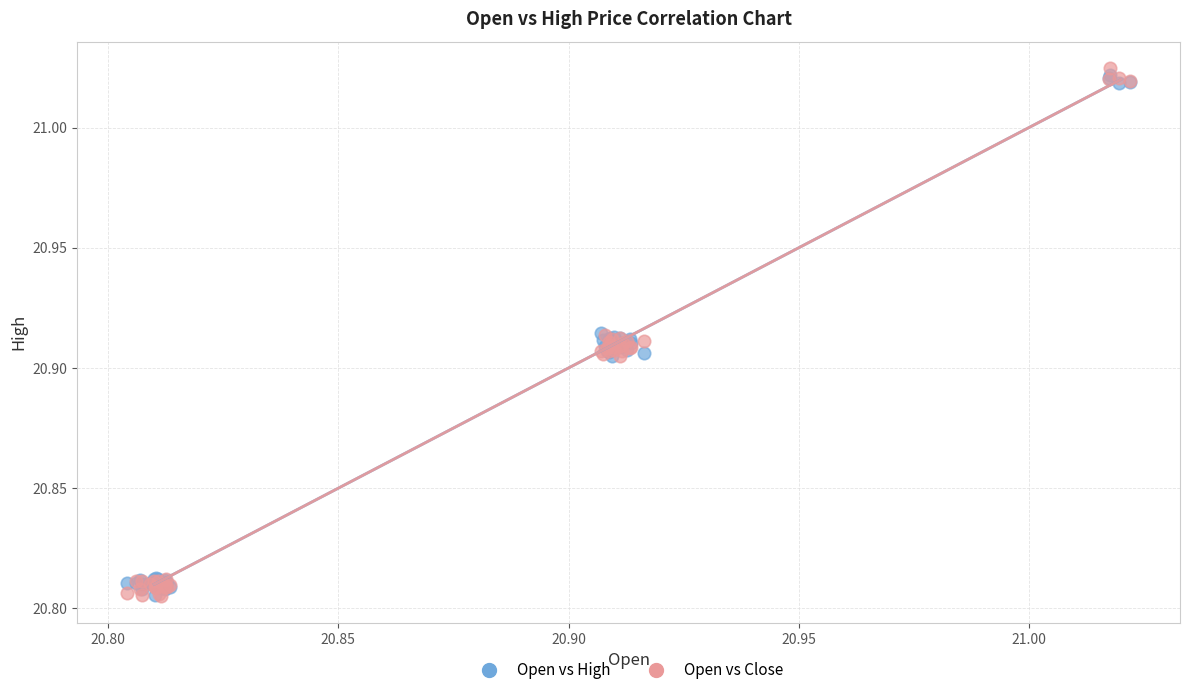

What are all the series names shown in the legend?

Open vs High, Open vs Close